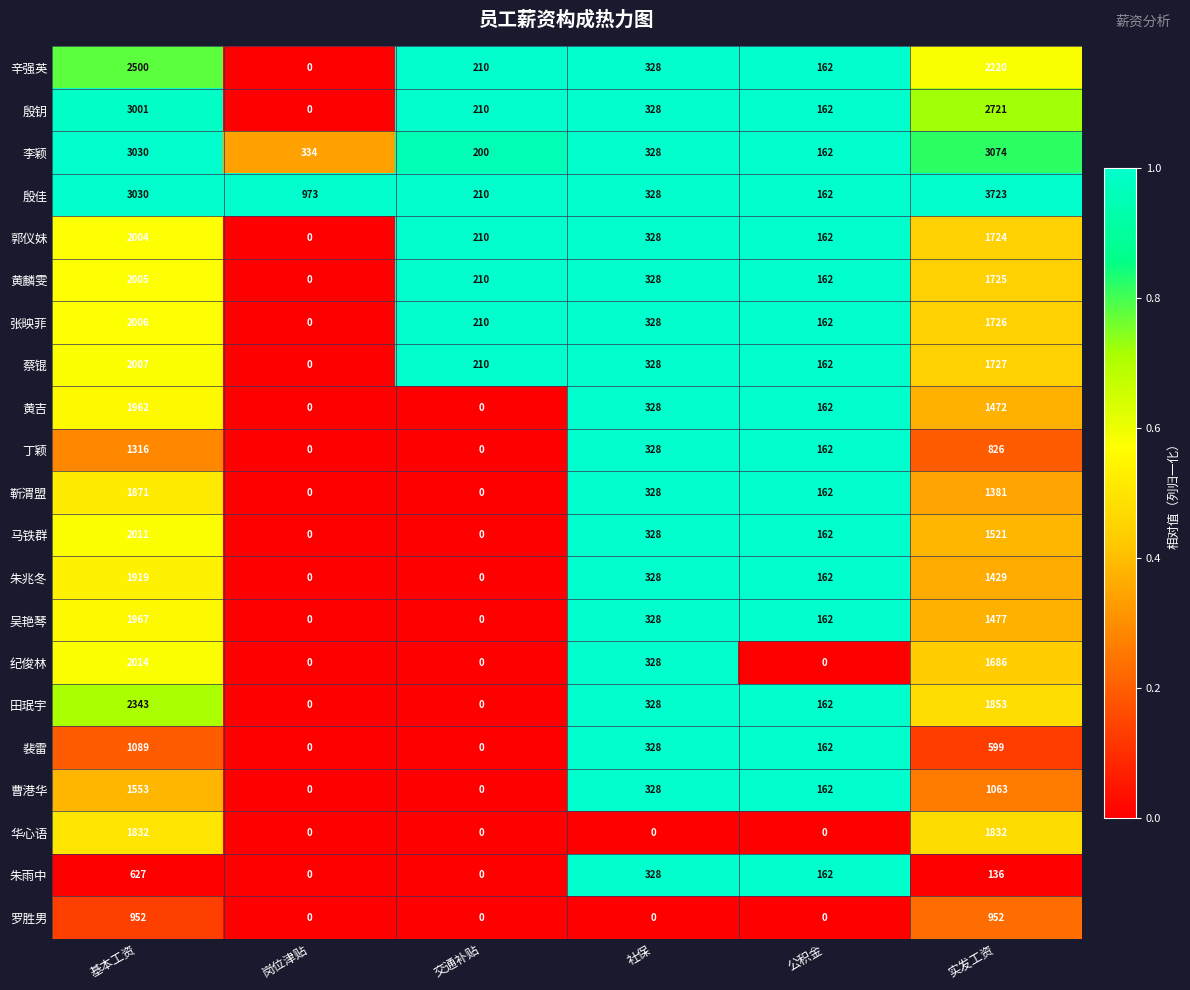

Which series has the largest total across all categories?

殷佳